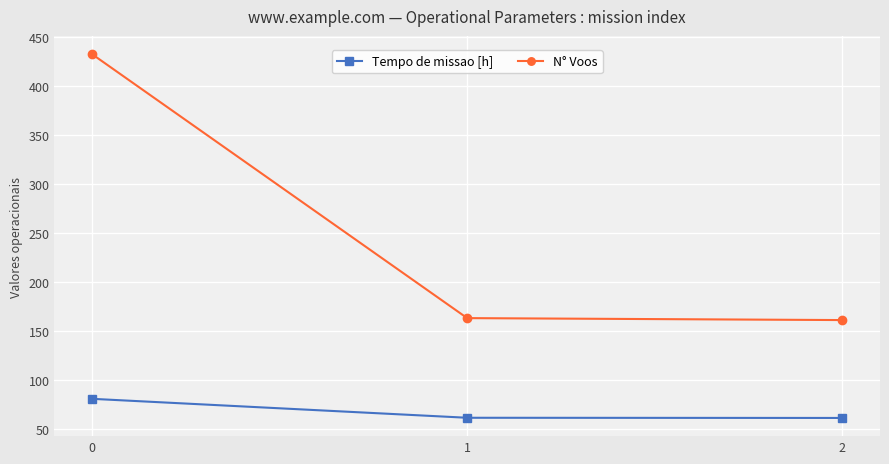

Rank the series by their maximum value, from lowest to highest.

Tempo de missao [h], N° Voos